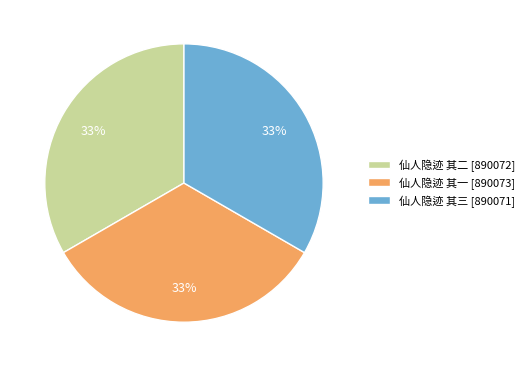

Approximately how many times larger is the value at 仙人隐迹 其二 [890072] compared to 仙人隐迹 其一 [890073]?

1.0